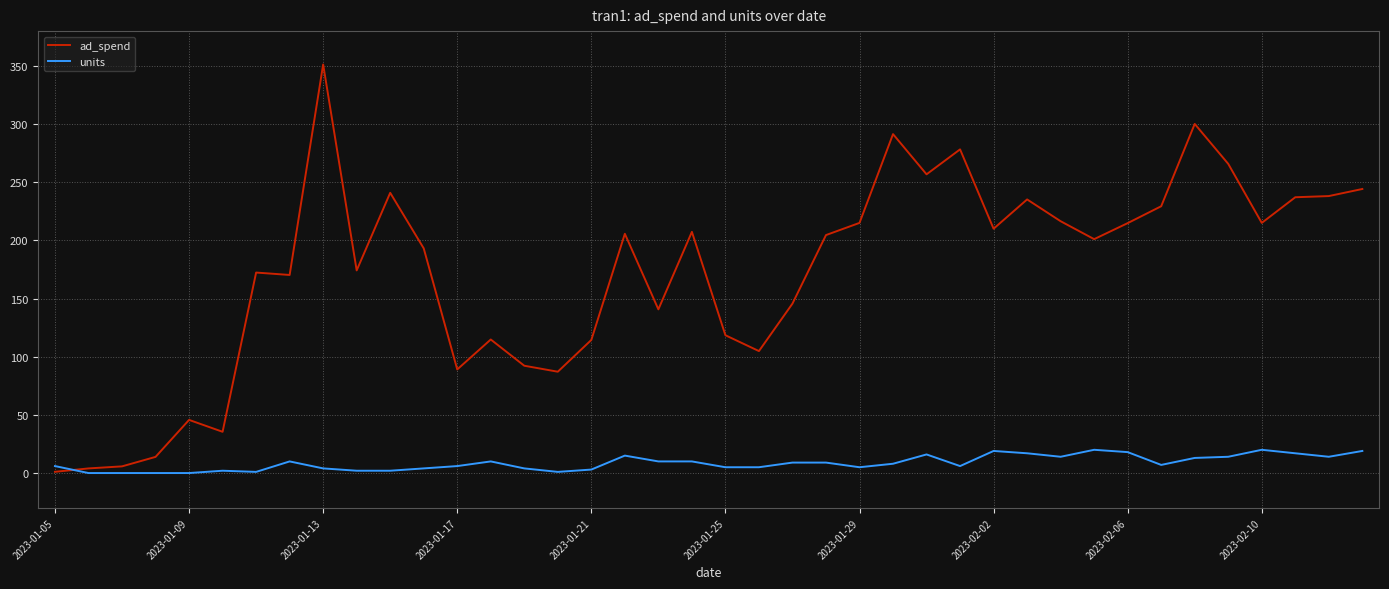

Which series has the largest total across all categories?

ad_spend